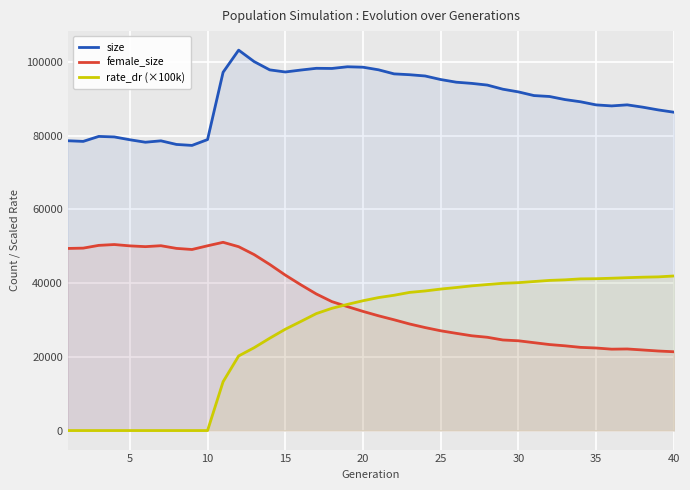

How many intersections are there between female_size and rate_dr (×100k)?

1